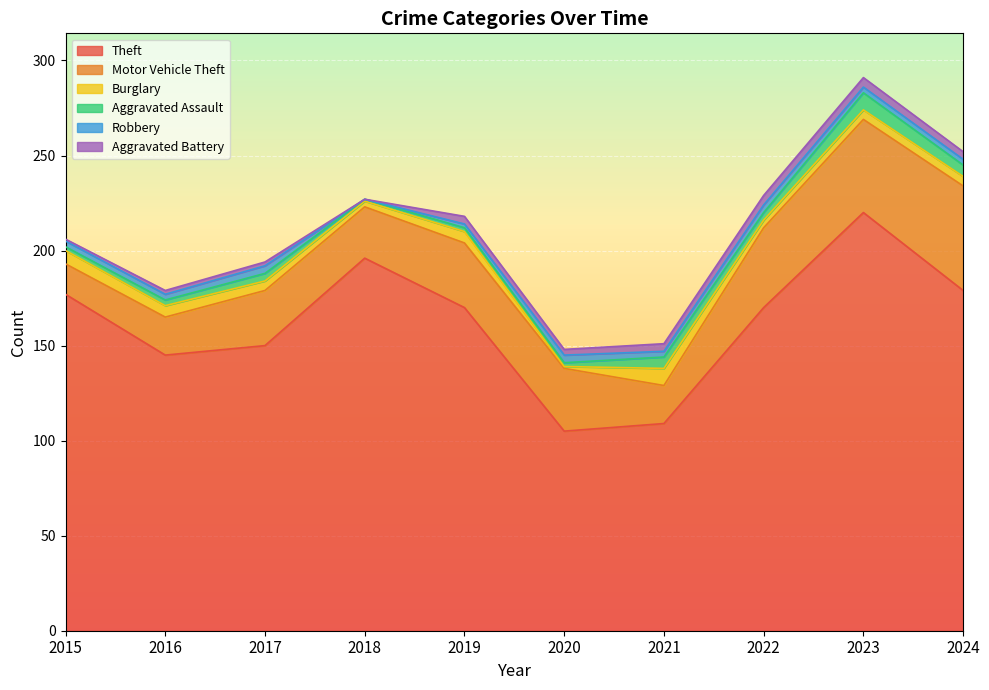

What is the sum of the Motor Vehicle Theft values at 2024 and 2019?

89